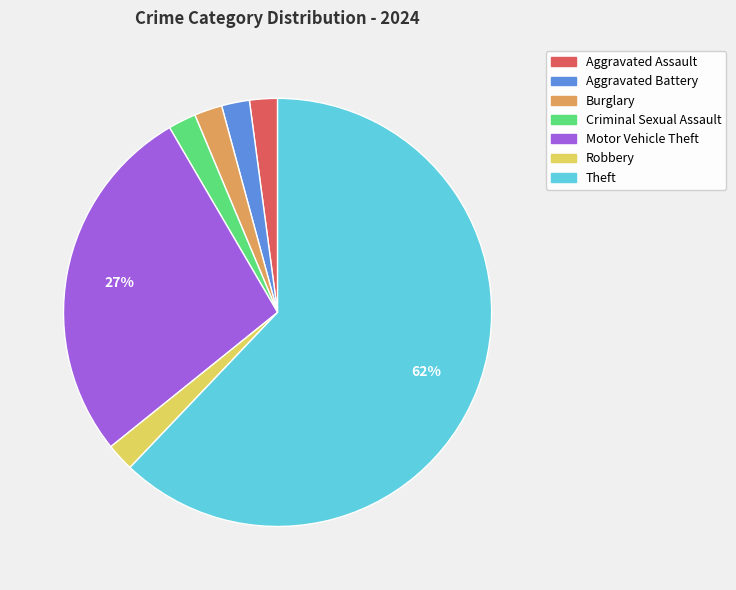

Is Theft the majority of the pie?

Yes